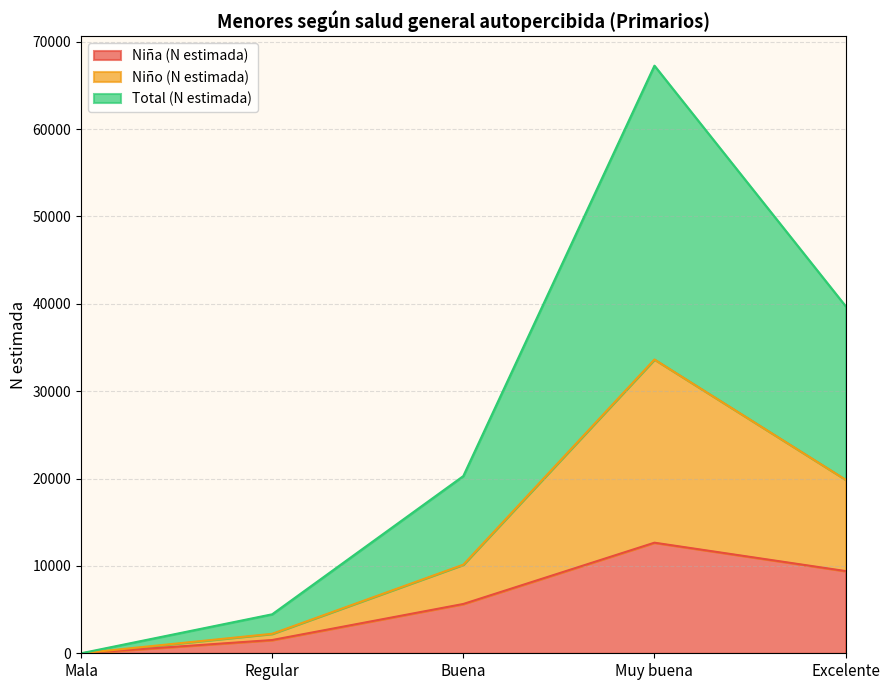

Reading left to right, transcribe the values for Niña (N estimada).

0	1518	5643	12657	9411